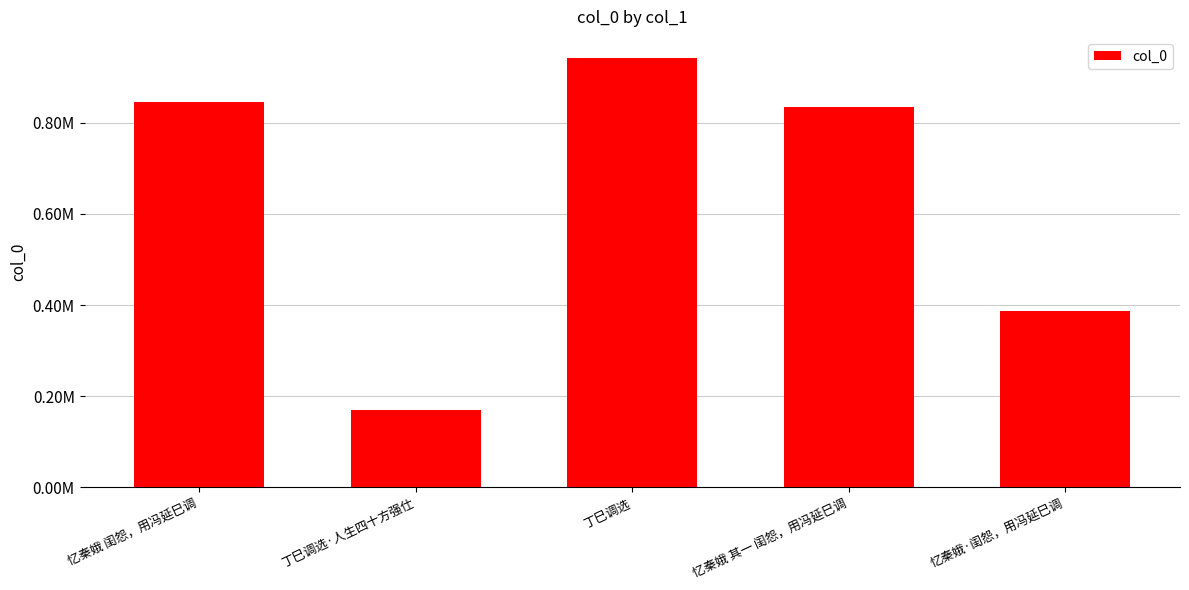

Which has a higher value, 丁巳调选·人生四十方强仕 or 丁巳调选?

丁巳调选